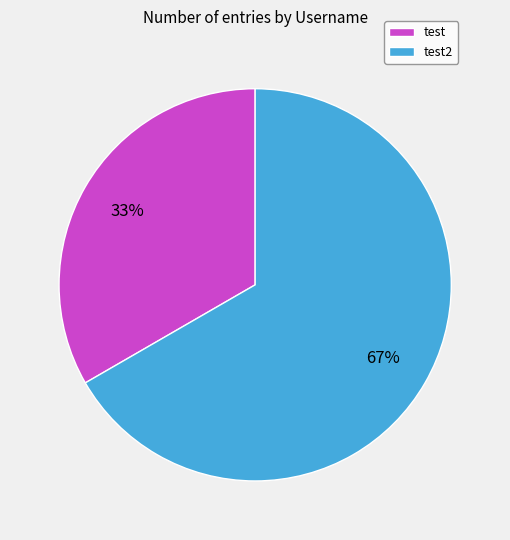

To the nearest percent, what portion does test represent?

33%